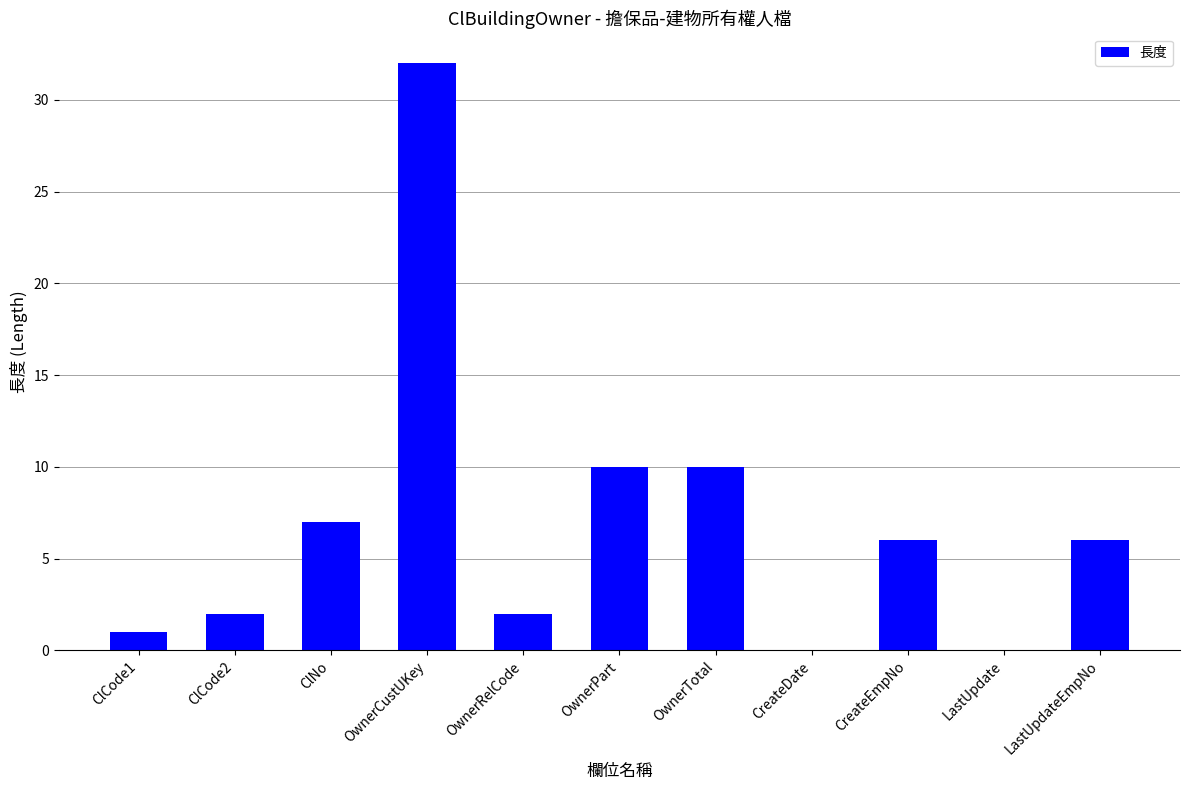

True or false: the data shows 2 at ClNo.

False